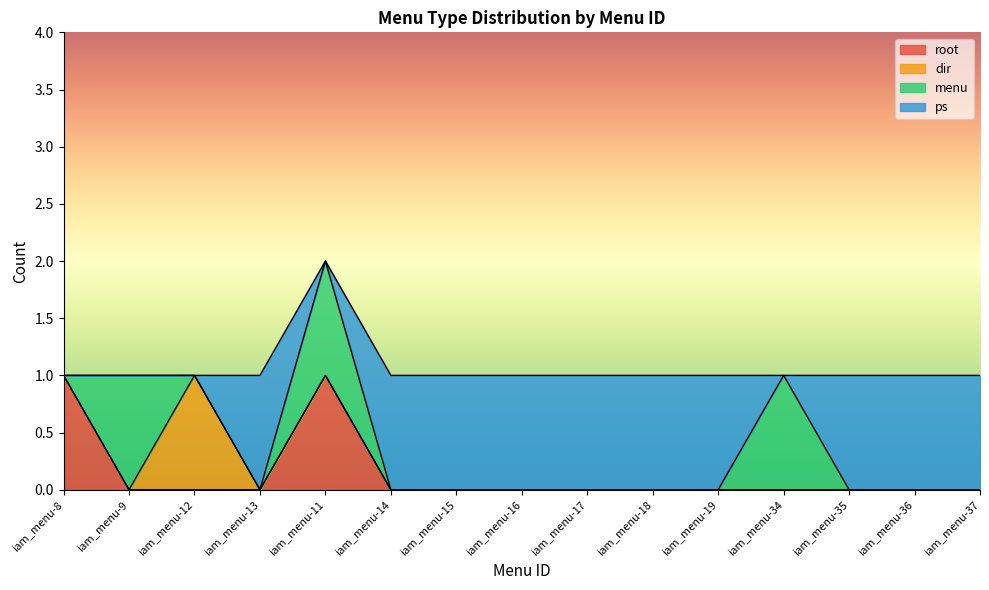

What is the highest value of the dir series?

1